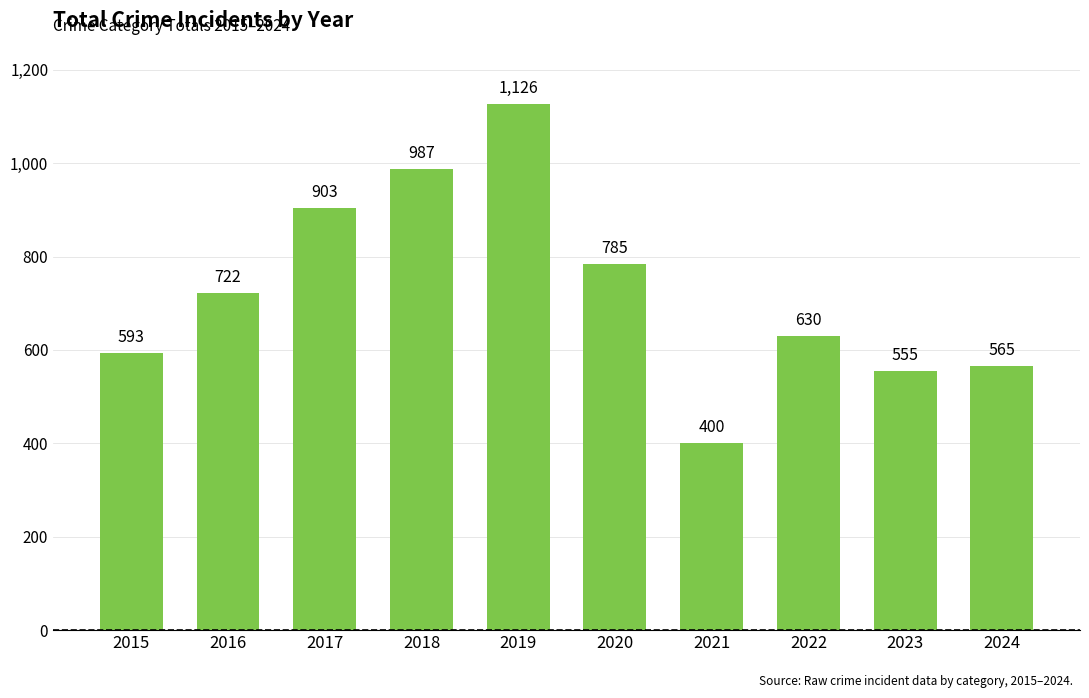

Rank the categories by value from highest to lowest.

2019, 2018, 2017, 2020, 2016, 2022, 2015, 2024, 2023, 2021